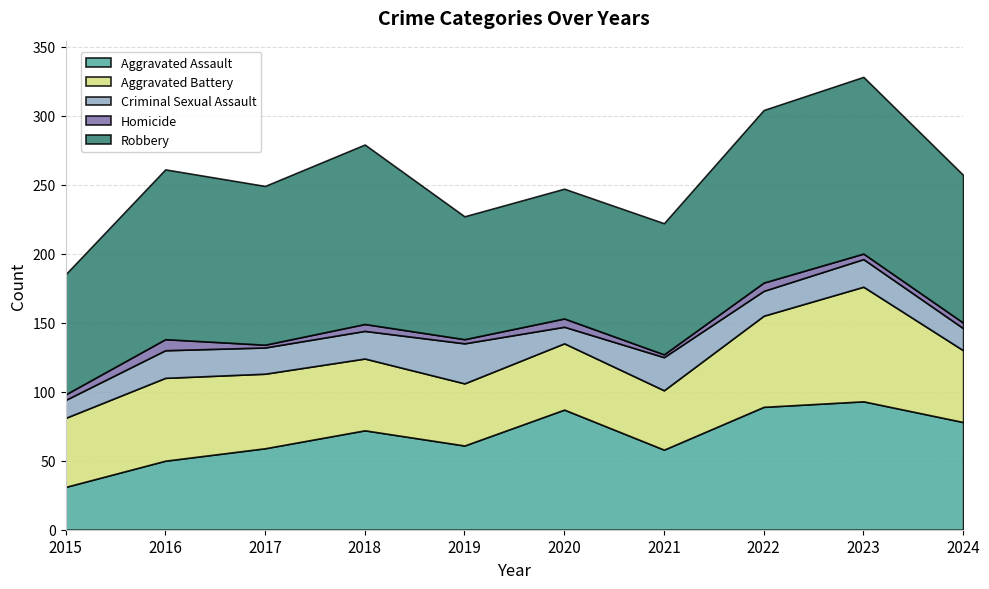

True or false: Homicide has more than 2 points higher than both neighbors.

True